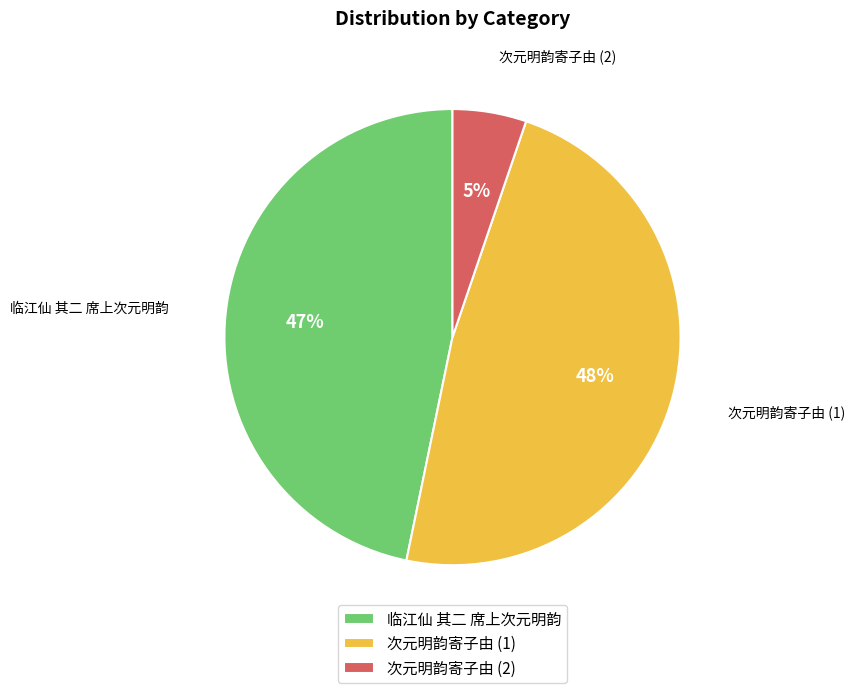

To the nearest percent, what is the average slice percentage?

33%